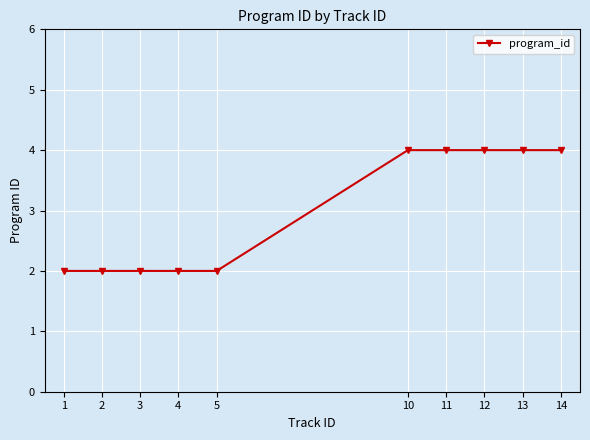

The chart shows a value of 2 at 4. True or false?

True